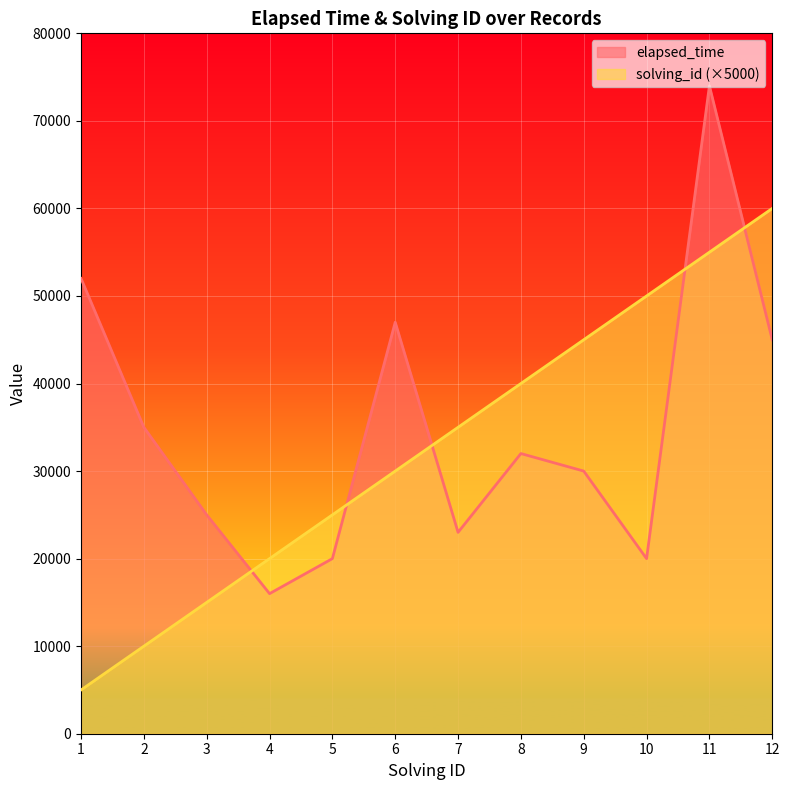

Which category has the highest value across all series?

11